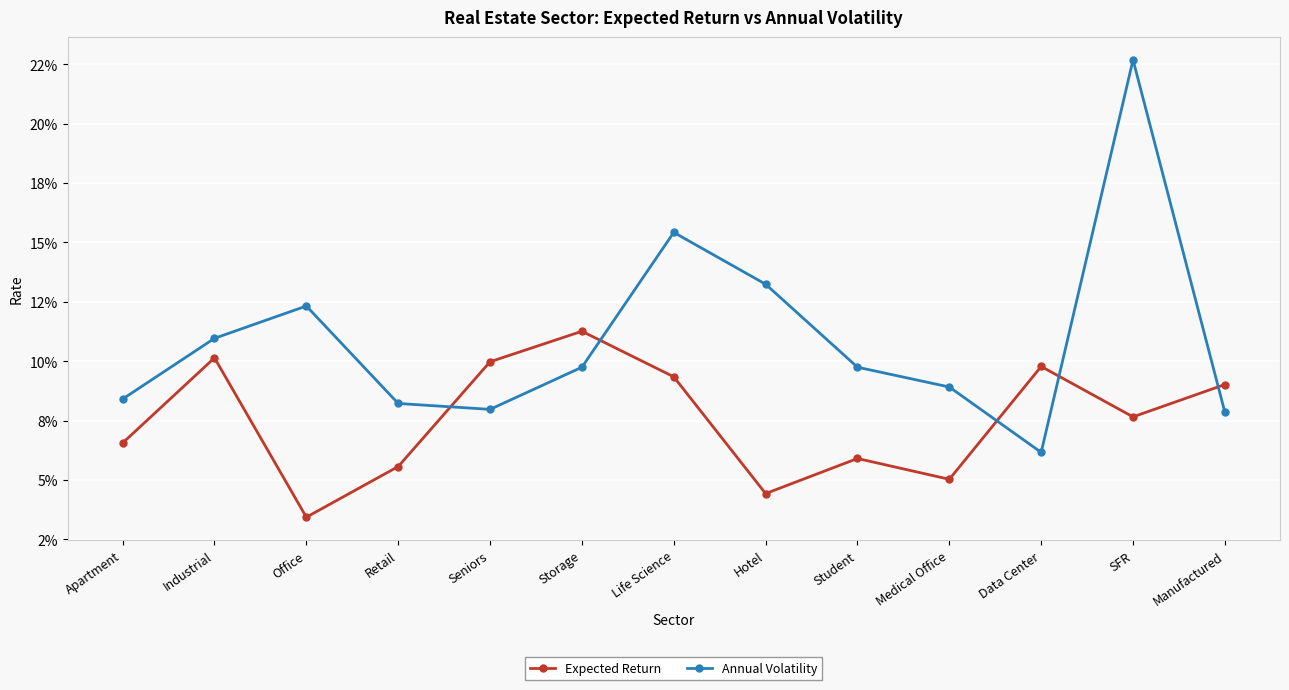

Reading left to right, extract all data points from this chart.

Expected Return: Apartment=0.1	Industrial=0.1	Office=0.0	Retail=0.1	Seniors=0.1	Storage=0.1	Life Science=0.1	Hotel=0.0	Student=0.1	Medical Office=0.1	Data Center=0.1	SFR=0.1	Manufactured=0.1
Annual Volatility: Apartment=0.1	Industrial=0.1	Office=0.1	Retail=0.1	Seniors=0.1	Storage=0.1	Life Science=0.2	Hotel=0.1	Student=0.1	Medical Office=0.1	Data Center=0.1	SFR=0.2	Manufactured=0.1